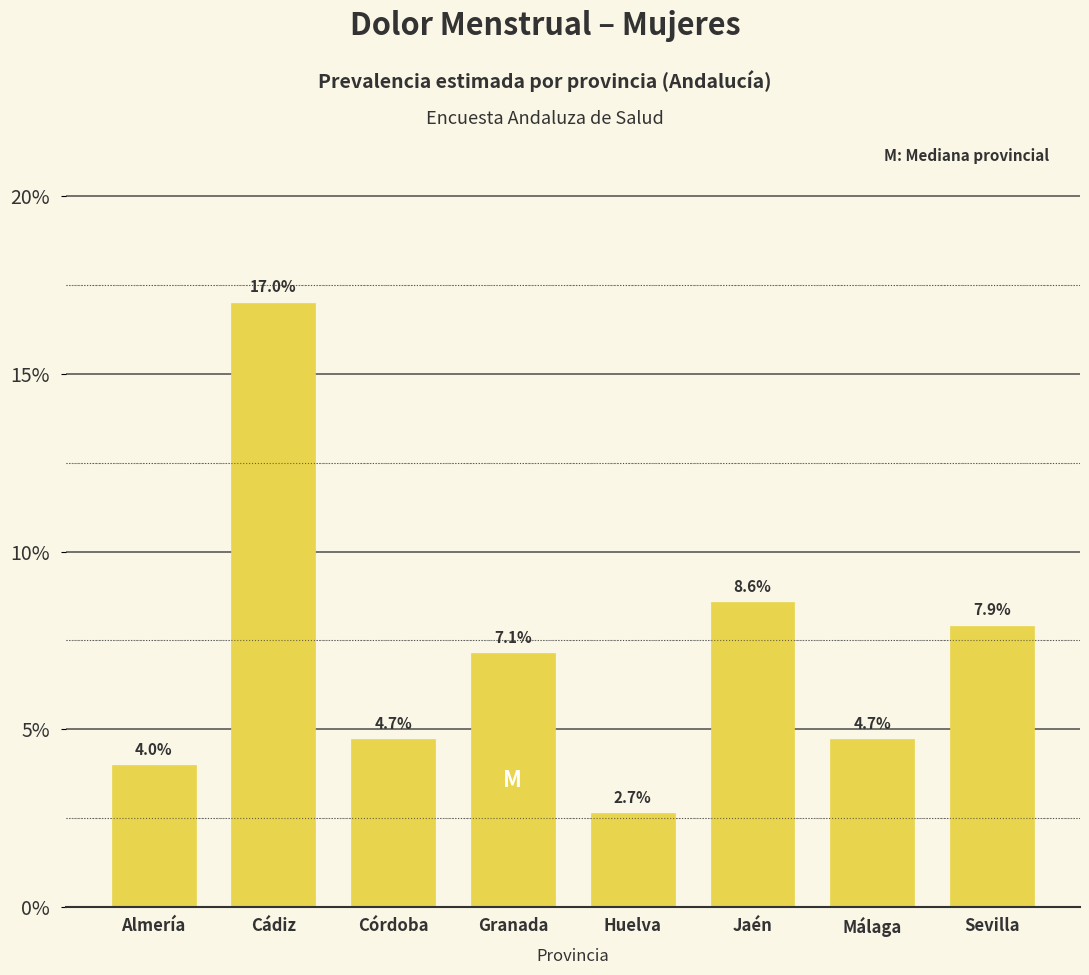

Does the chart contain any negative values?

No